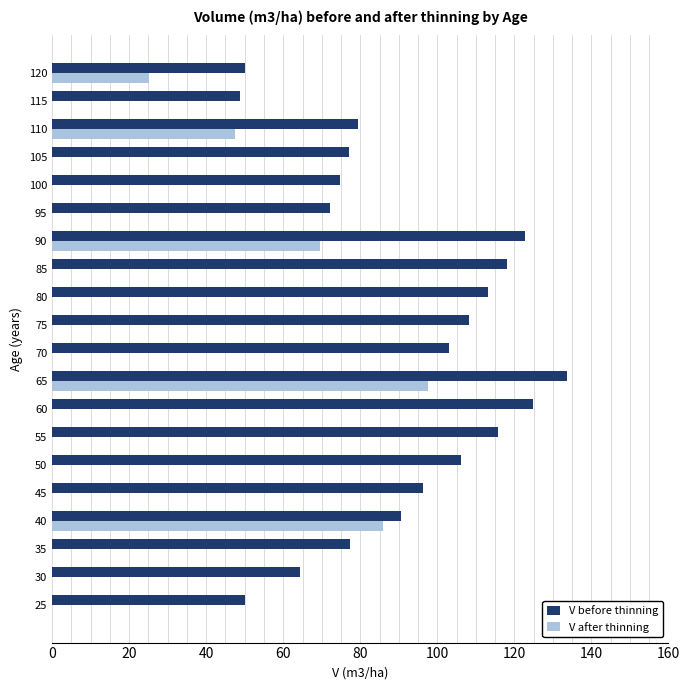

Between 75 and 105, which series saw the biggest shift?

V before thinning